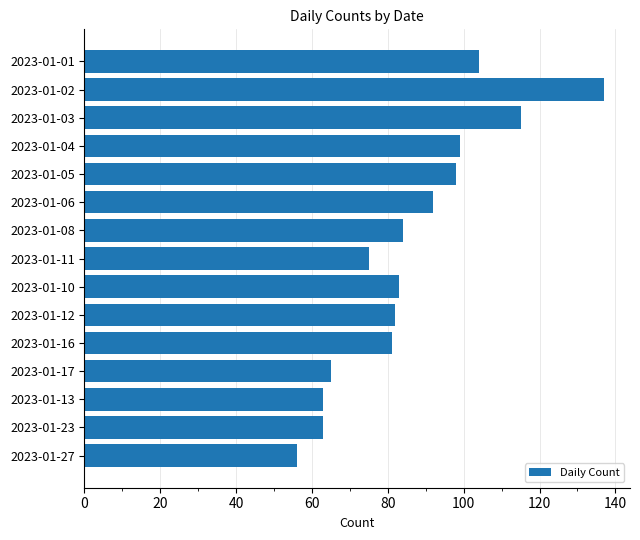

Is it true that the value at 2023-01-11 is 30?

False